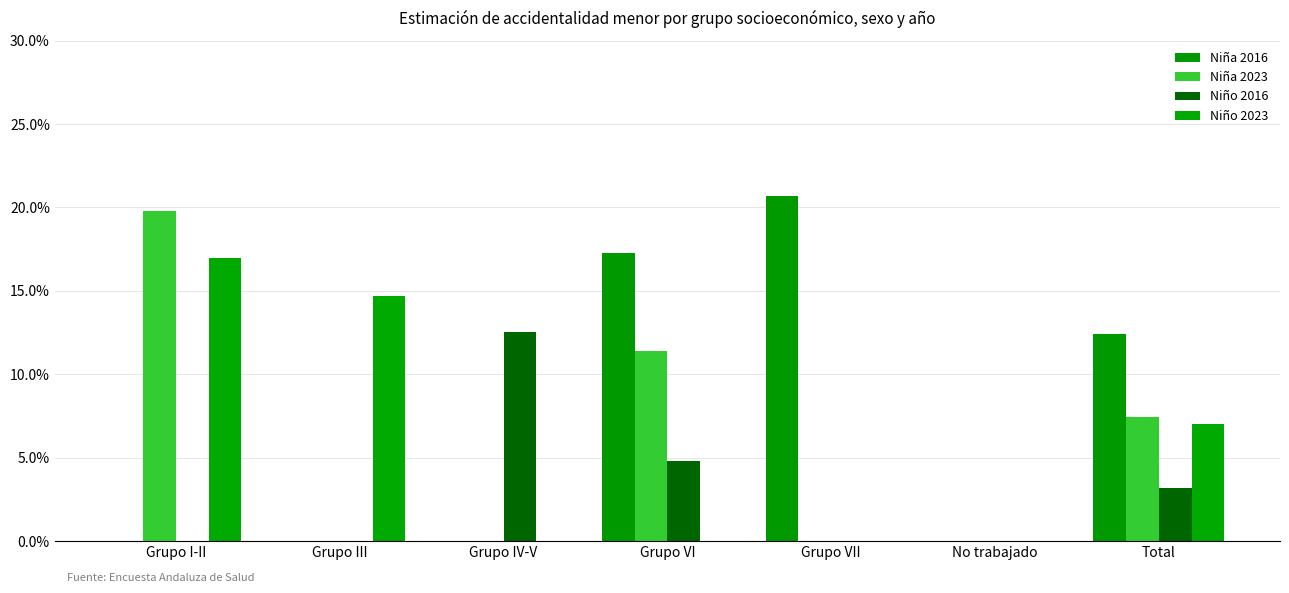

What position from the right is Grupo VI?

4